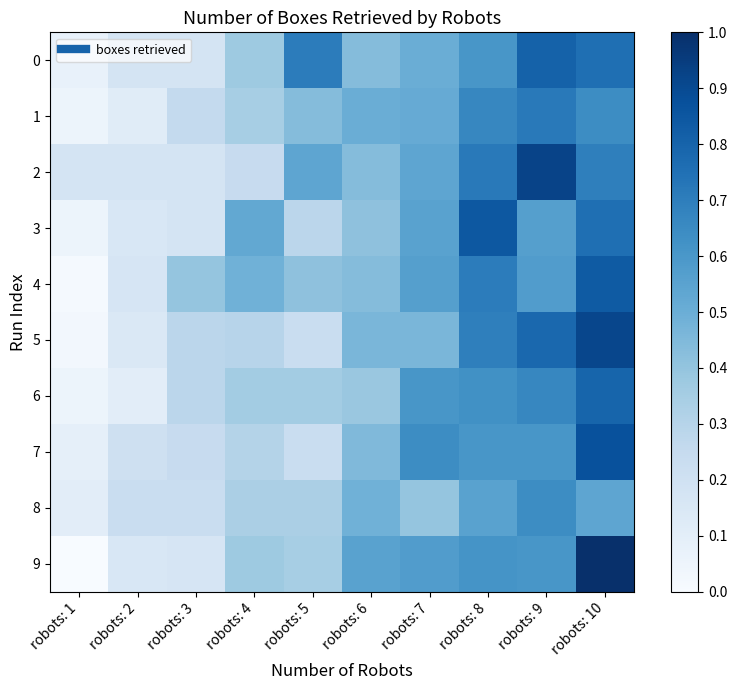

Between robots: 8 and robots: 10, which series saw the biggest shift?

9